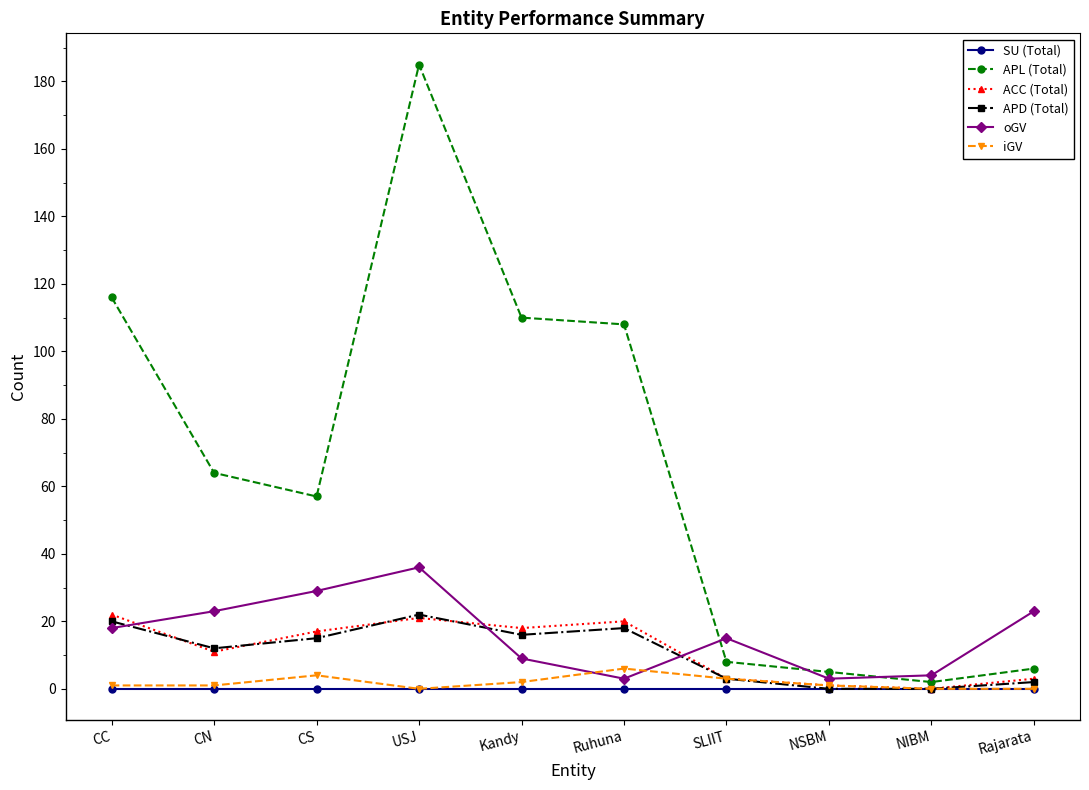

Which label corresponds to the largest value in the chart?

USJ